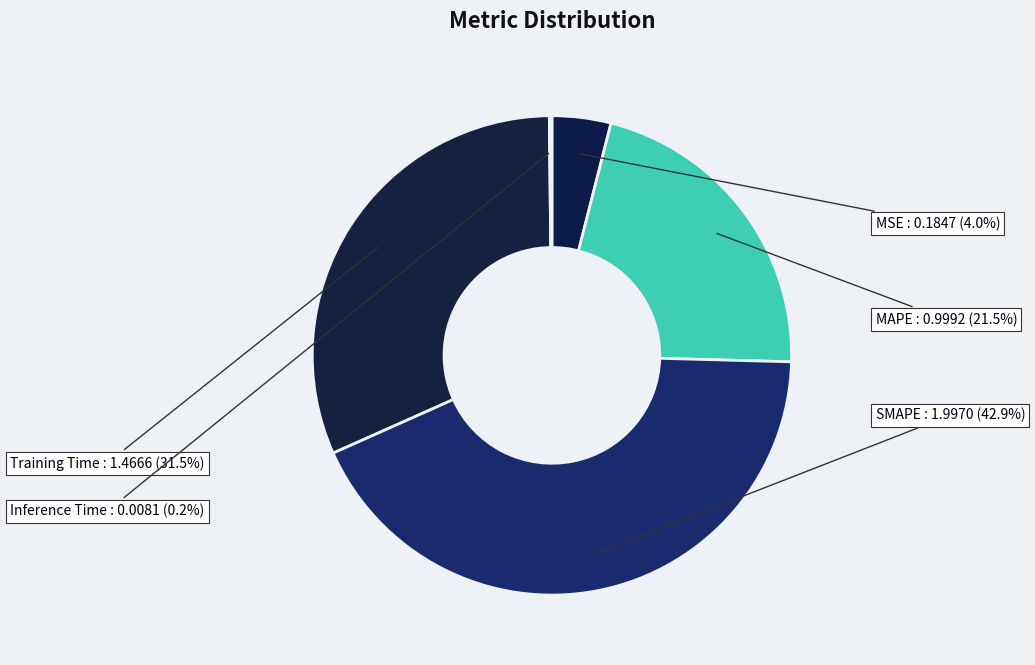

Which category has the biggest portion of the pie?

SMAPE